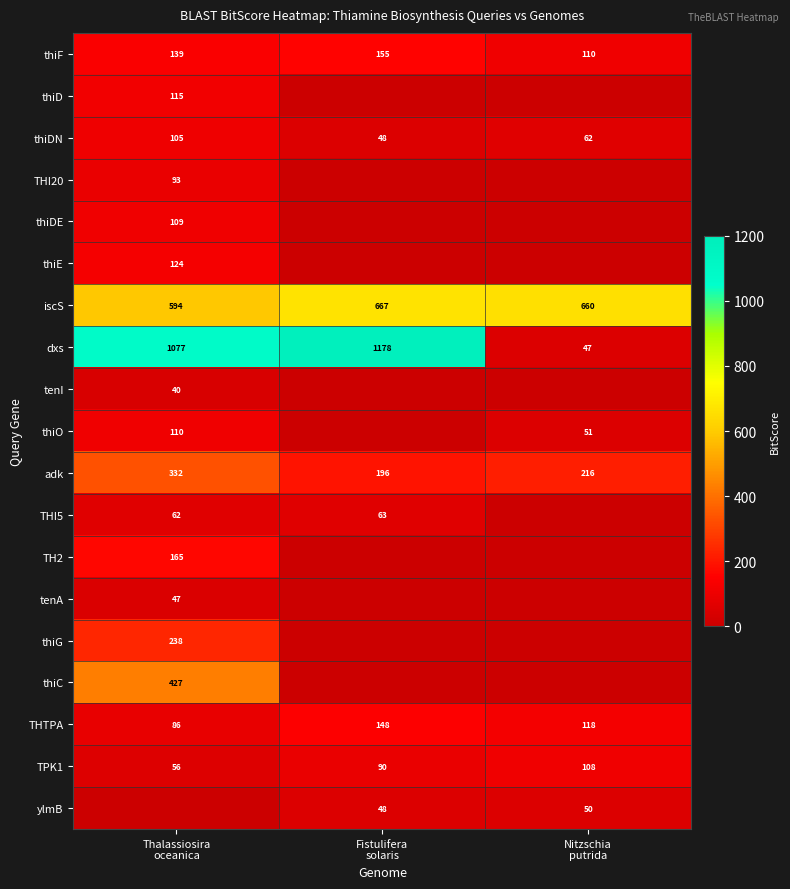

At how many categories does at least one series exceed 990?

2